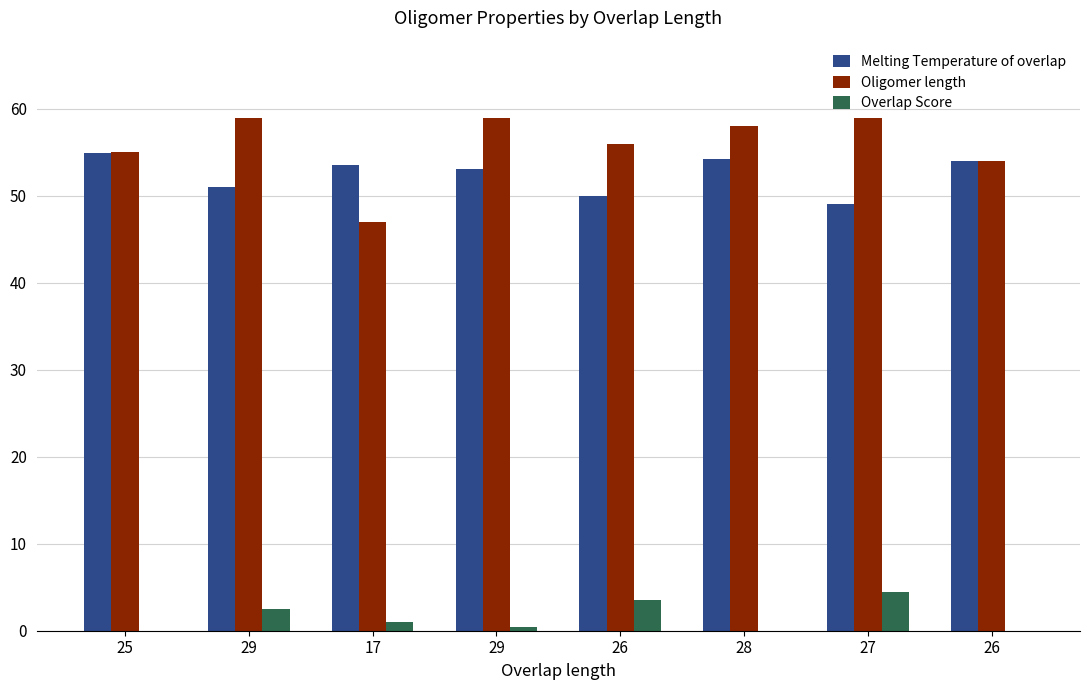

Reading left to right, list all the values displayed in this chart.

Melting Temperature of overlap: 25=54.9	29=51.0	17=53.6	29=53.1	26=50.0	28=54.3	27=49.1	26=54.0
Oligomer length: 25=55.0	29=59.0	17=47.0	29=59.0	26=56.0	28=58.0	27=59.0	26=54.0
Overlap Score: 25=0.0	29=2.5	17=1.0	29=0.4	26=3.5	28=0.0	27=4.4	26=0.0